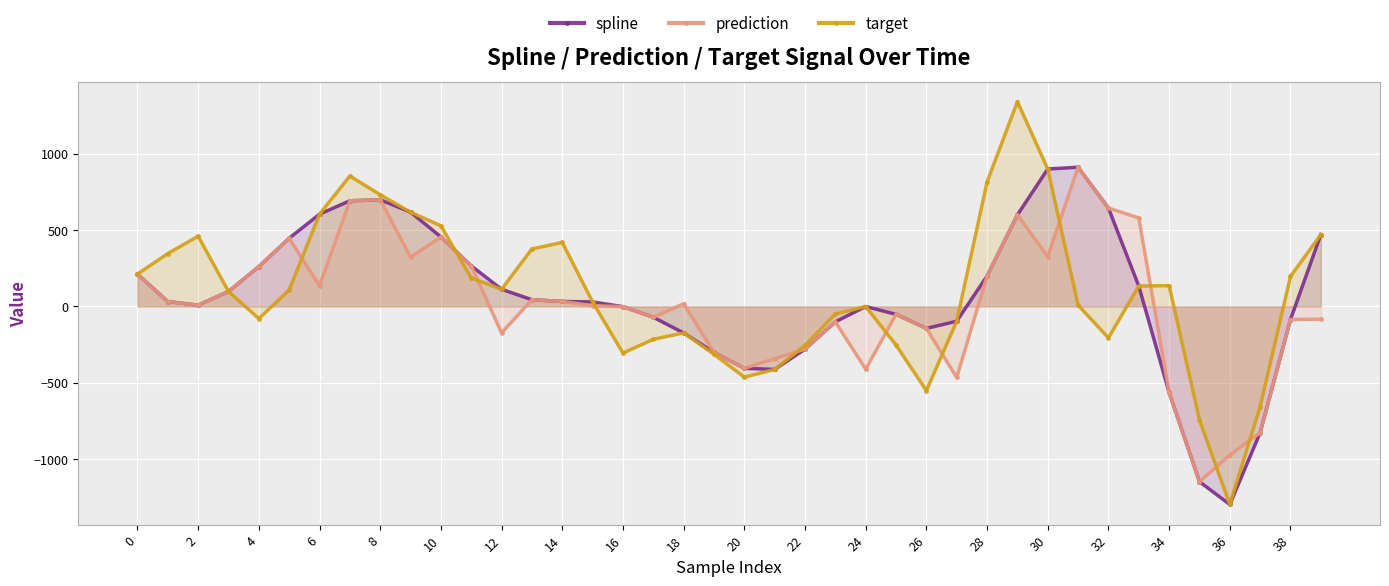

How many positive values does the spline series have?

23